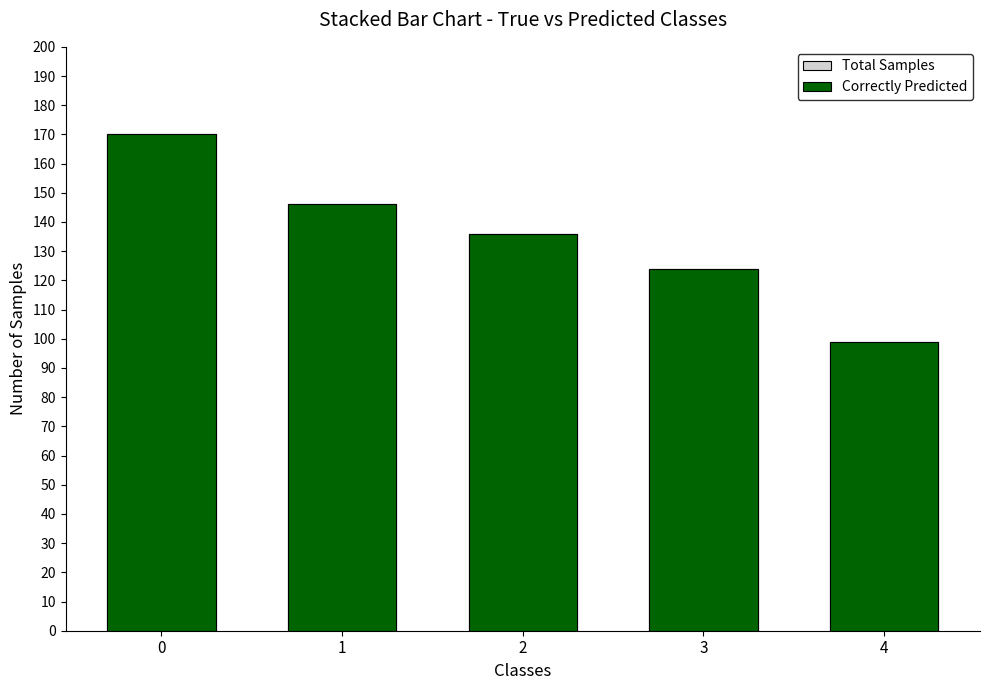

How many distinct data groups are displayed?

2